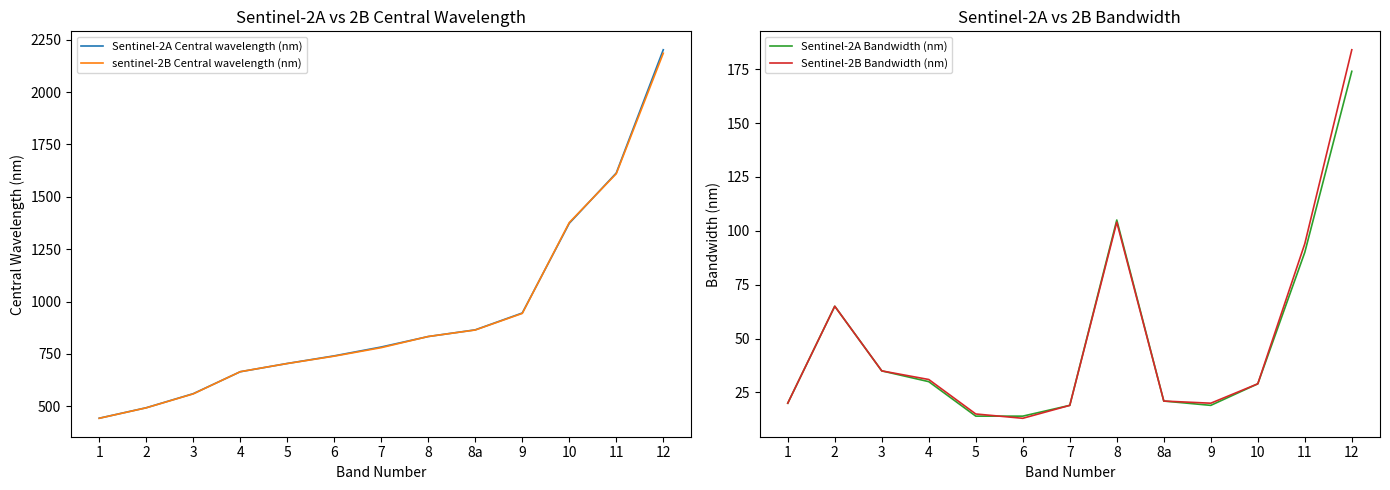

Is the value of Sentinel-2A Central wavelength (nm) at 5 greater than the value of sentinel-2B Central wavelength (nm) at 3?

Yes